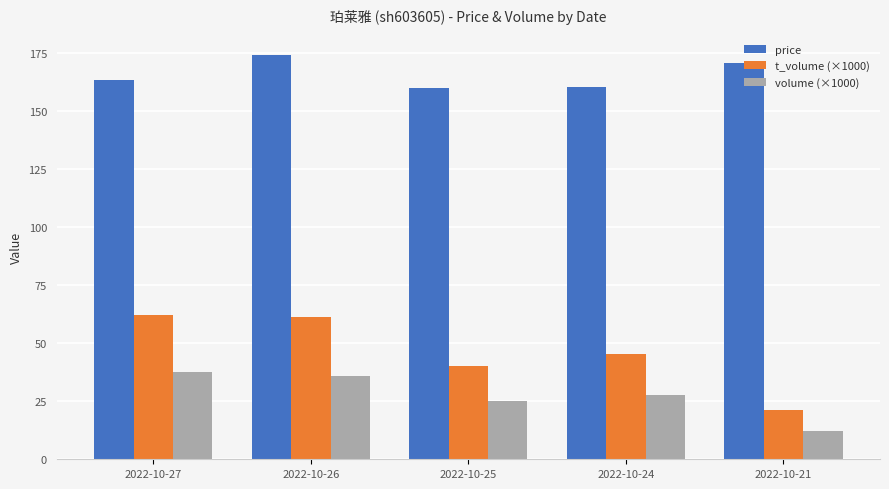

What is the sum of the t_volume (×1000) values at 2022-10-24 and 2022-10-27?

107.5